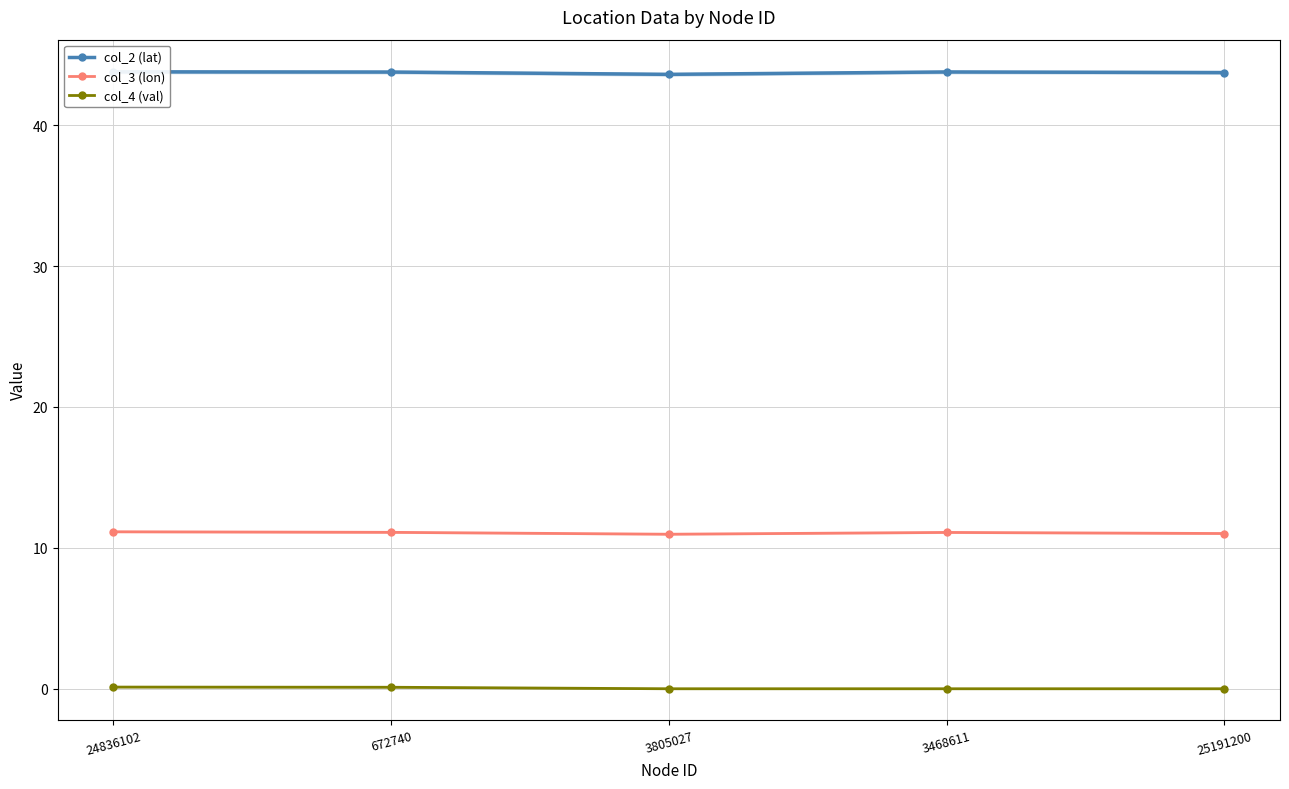

At how many categories does at least one series exceed 36?

5